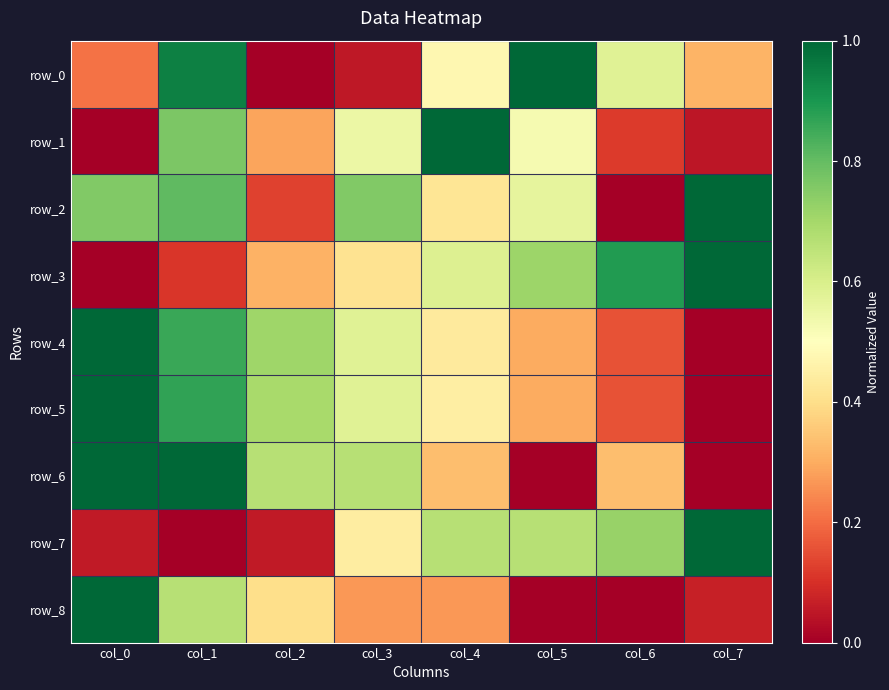

At how many categories does at least one series exceed 0?

8